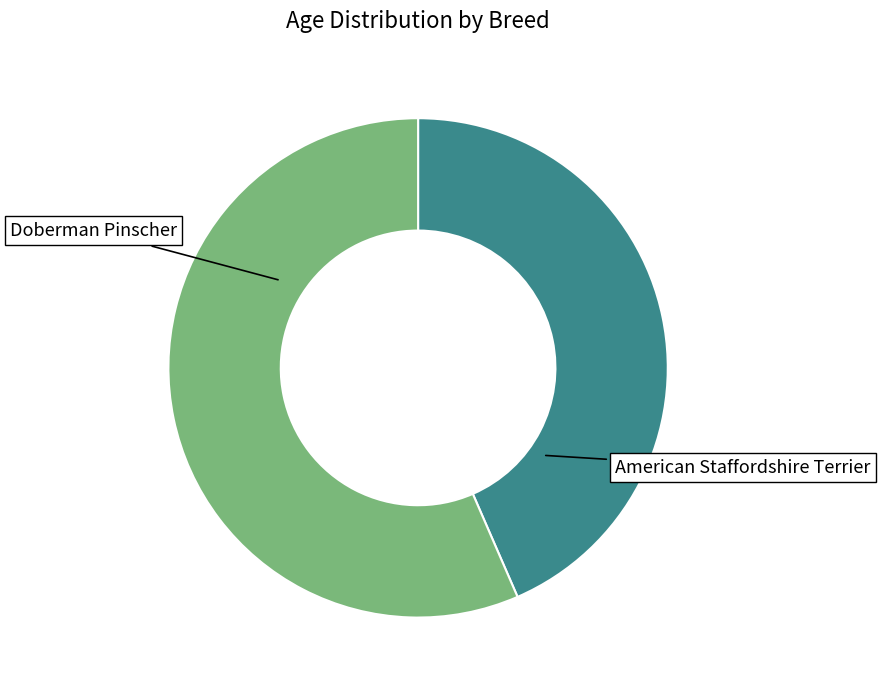

What percentage is NOT represented by Doberman Pinscher?

56.5%